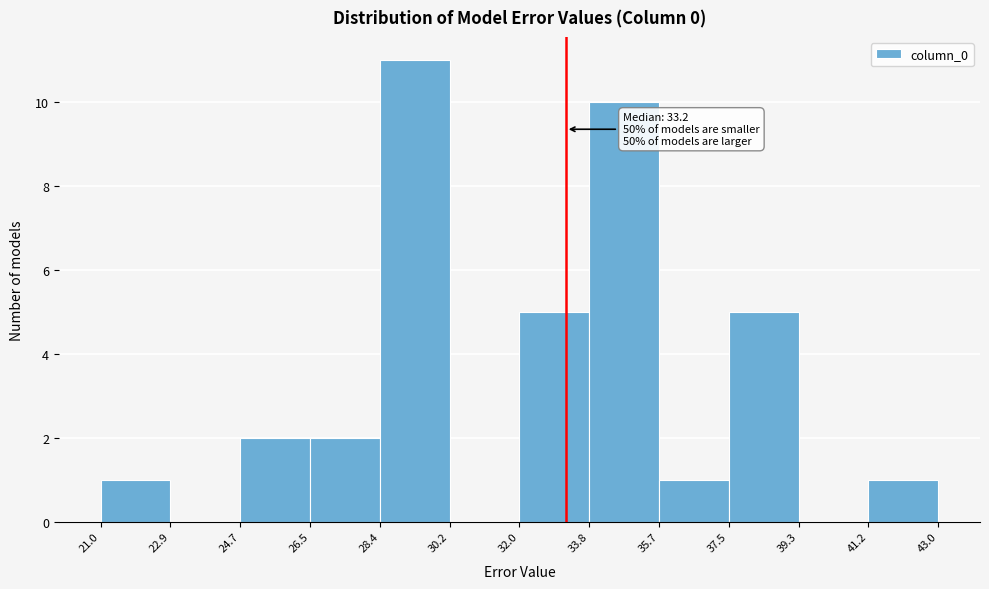

Over which range of the x-axis is the bar tallest?

28.4 to 30.2